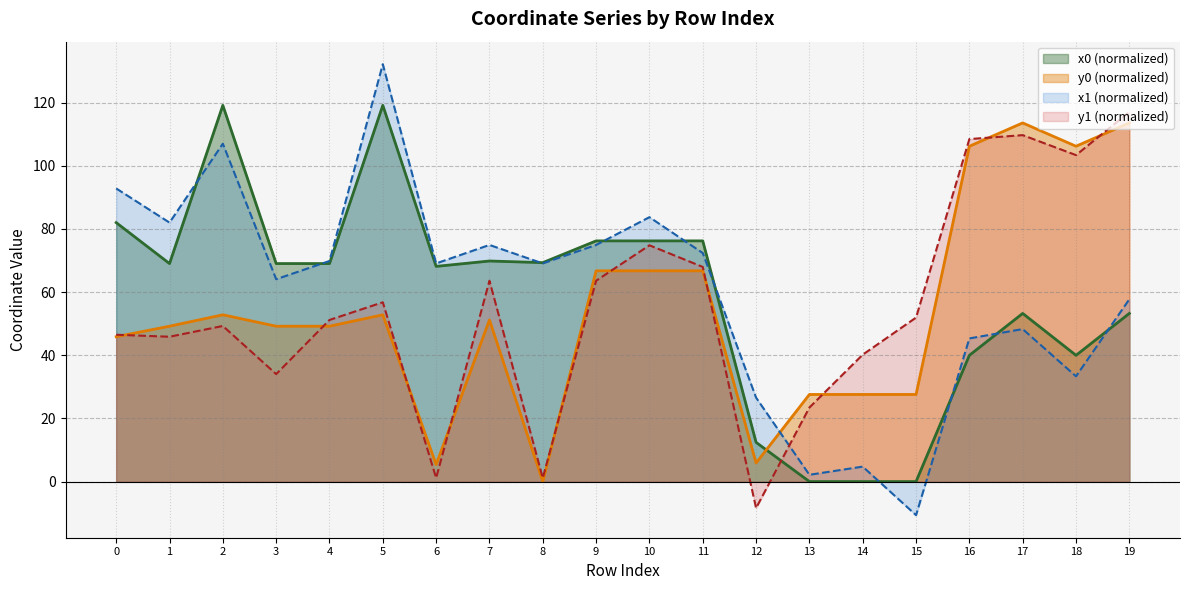

Where does the y1 series first go above 51?

4